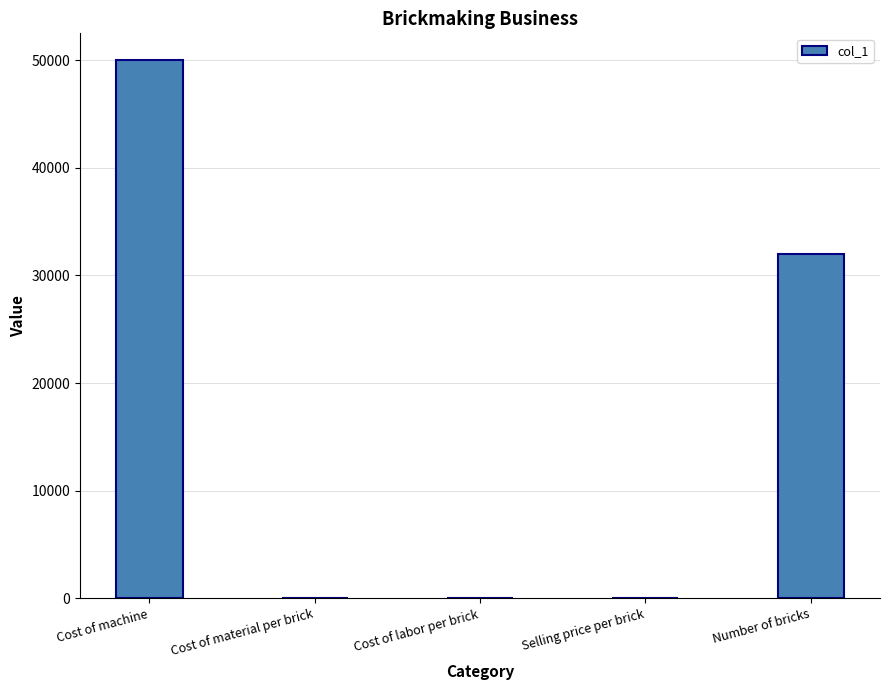

Approximately how many times larger is the value at Cost of machine compared to Selling price per brick?

10000.0